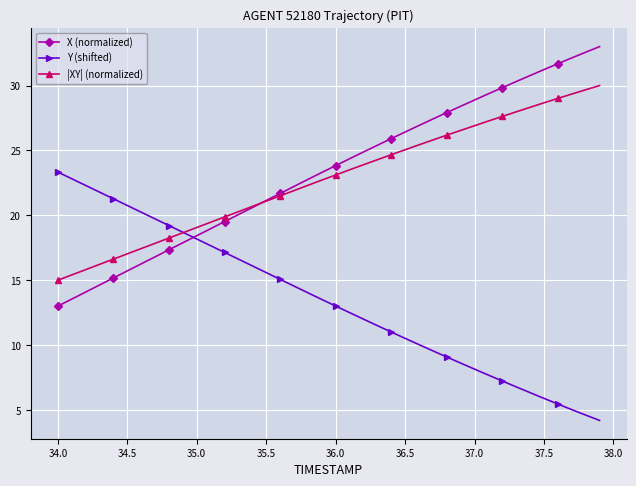

What is the lowest value of the Y (shifted) series?

4.2